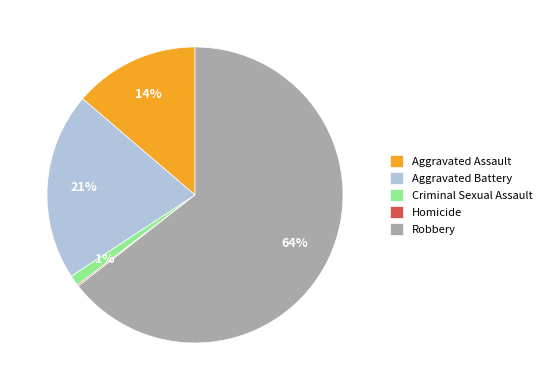

Do Robbery and Aggravated Battery together represent more than half of the pie?

Yes